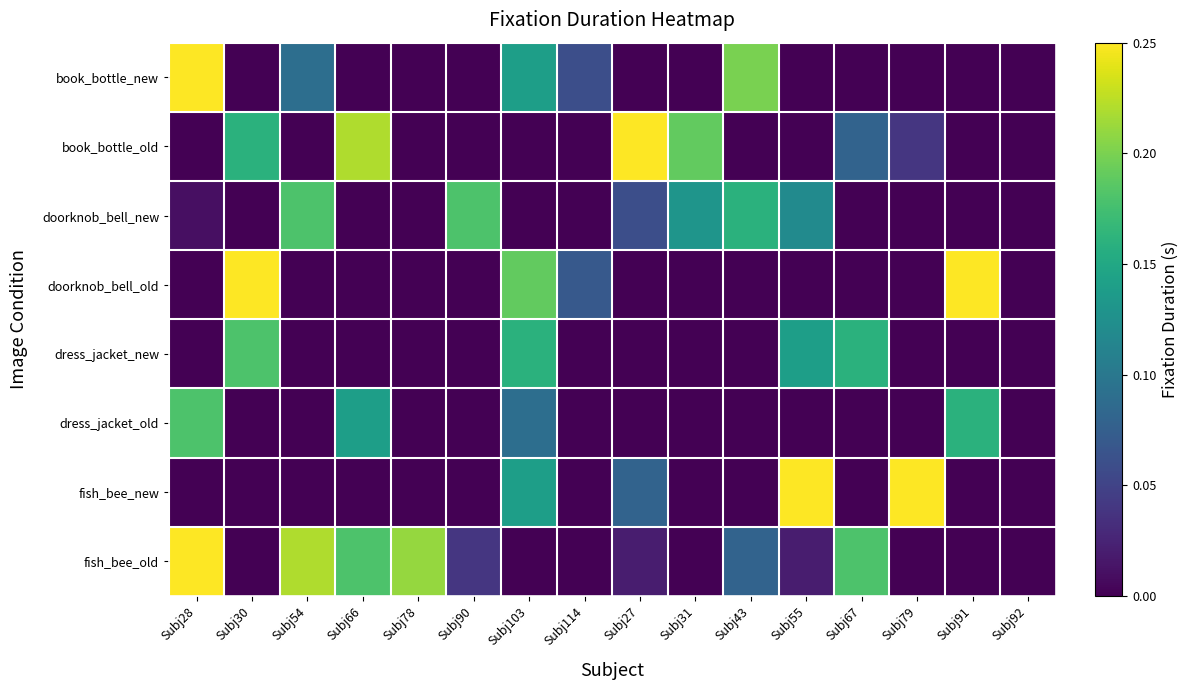

Which series has the largest range (max minus min)?

book_bottle_new